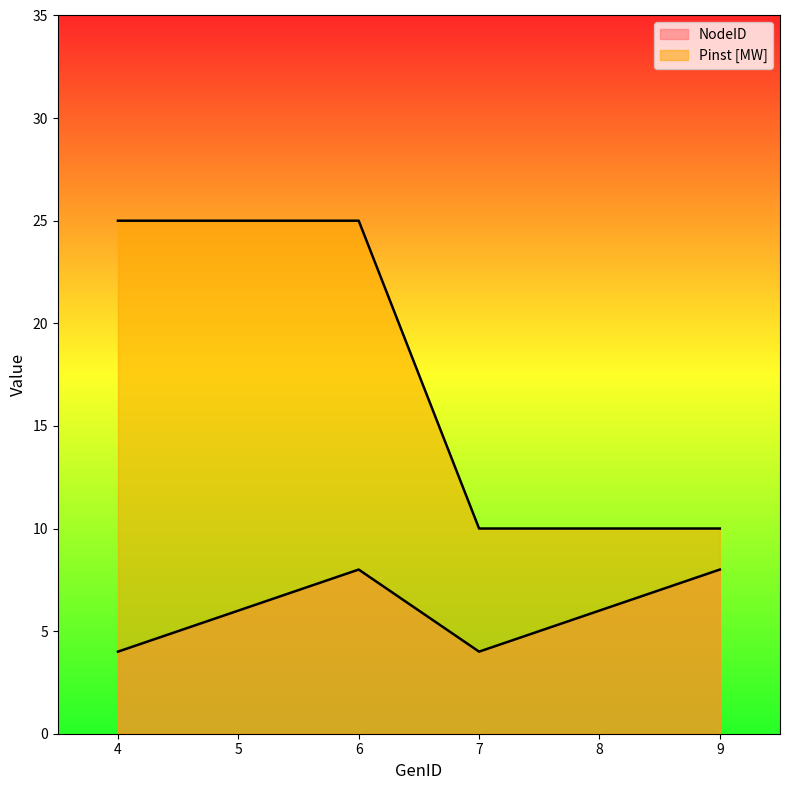

What are all the series names shown in the legend?

NodeID, Pinst [MW]